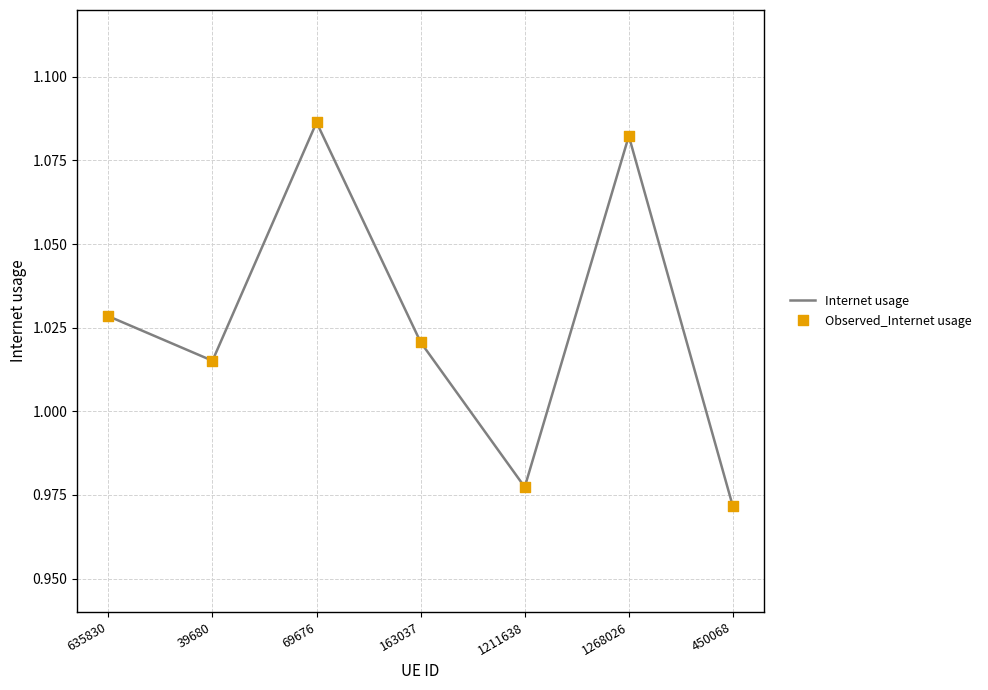

How many interior local valleys (lower than both neighbors) does the data have?

2